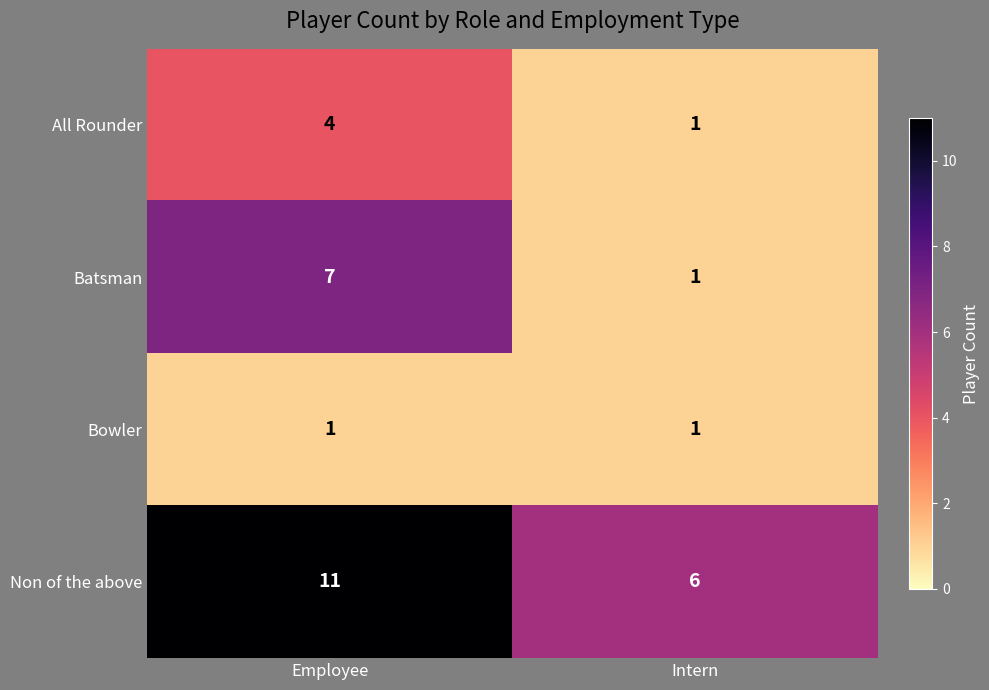

The value of Non of the above at Intern is 6. True or false?

True